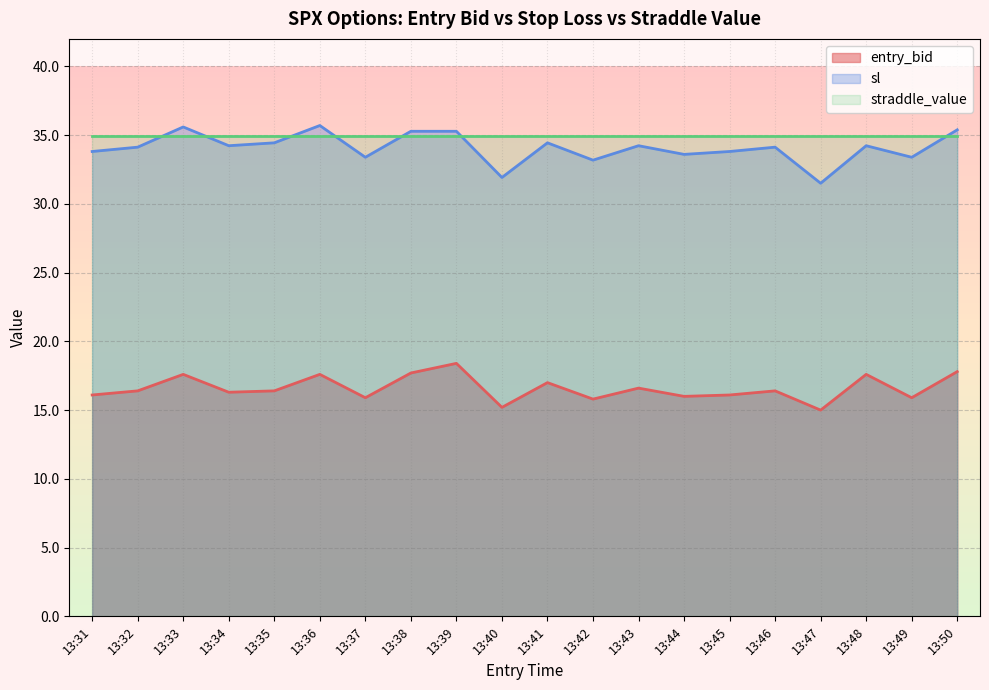

Is it true that entry_bid equals 16.4 at 13:46?

True